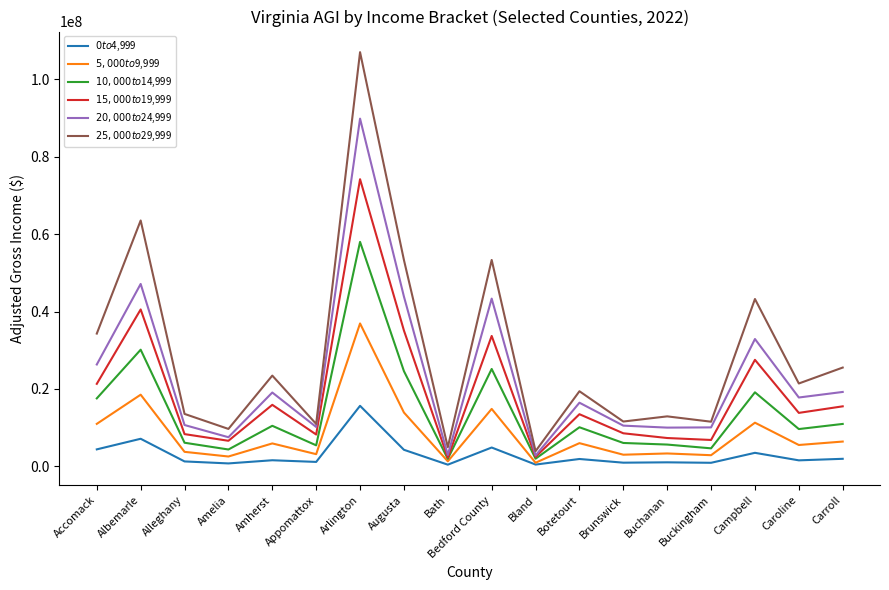

Which label corresponds to the largest value in the chart?

Arlington